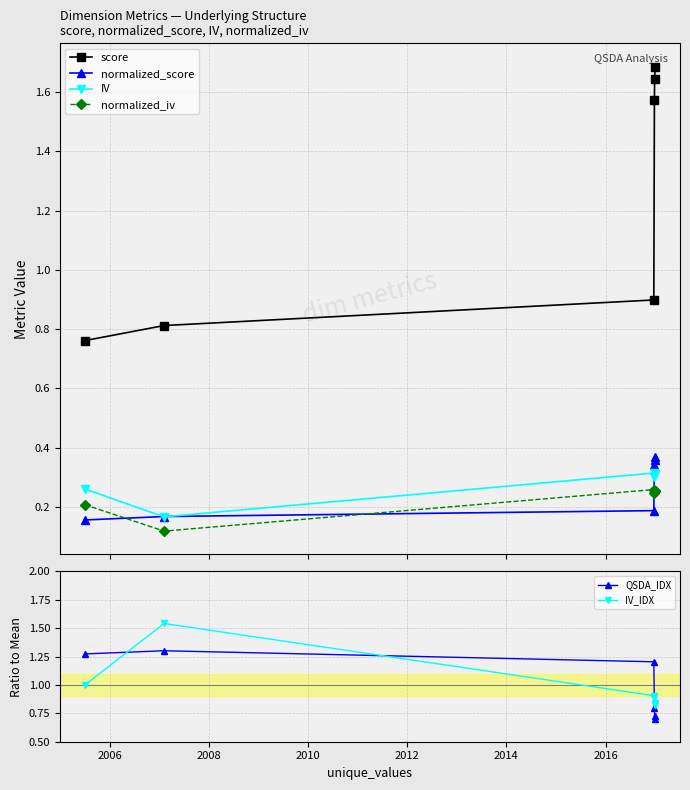

Reading right to left, what are all the values shown in this chart?

score: 1.7	1.6	1.6	0.9	0.8	0.8
normalized_score: 0.4	0.4	0.3	0.2	0.2	0.2
IV: 0.3	0.3	0.3	0.3	0.2	0.3
normalized_iv: 0.3	0.3	0.2	0.3	0.1	0.2
QSDA_IDX: 0.7	0.7	0.8	1.2	1.3	1.3
IV_IDX: 0.8	0.8	0.9	0.9	1.5	1.0